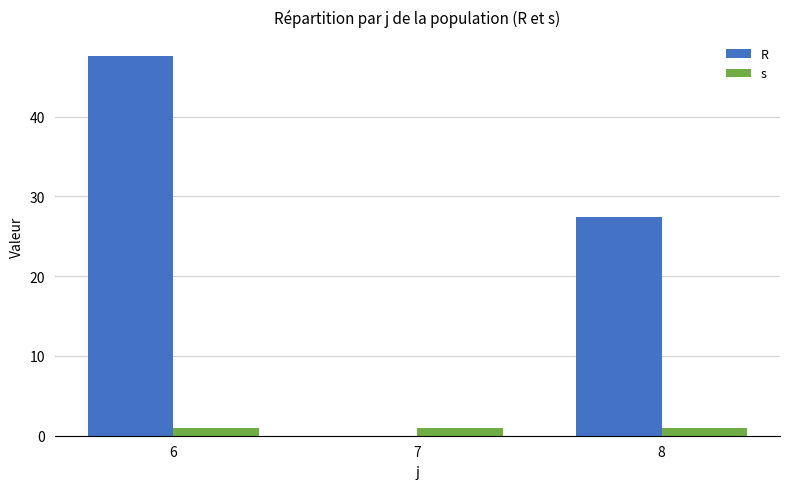

Reading left to right, transcribe all the data shown in this chart.

R: 6=47.6	7=0.0	8=27.4
s: 6=1.0	7=1.0	8=1.0